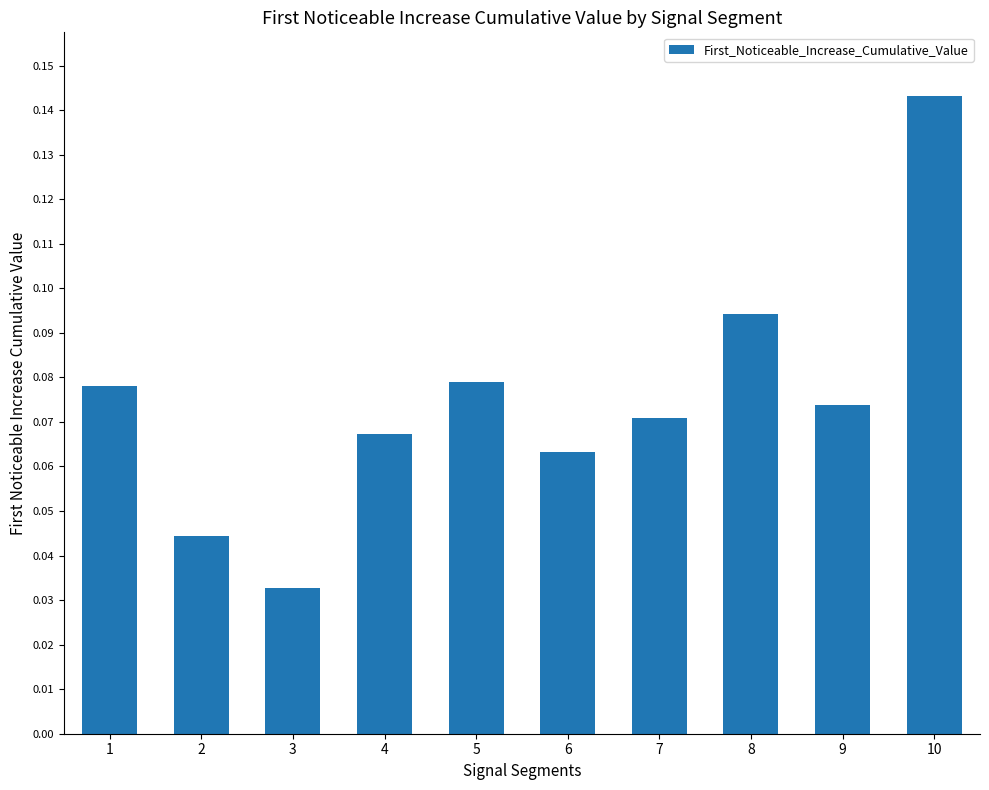

Between 1 and 9, which is larger?

1